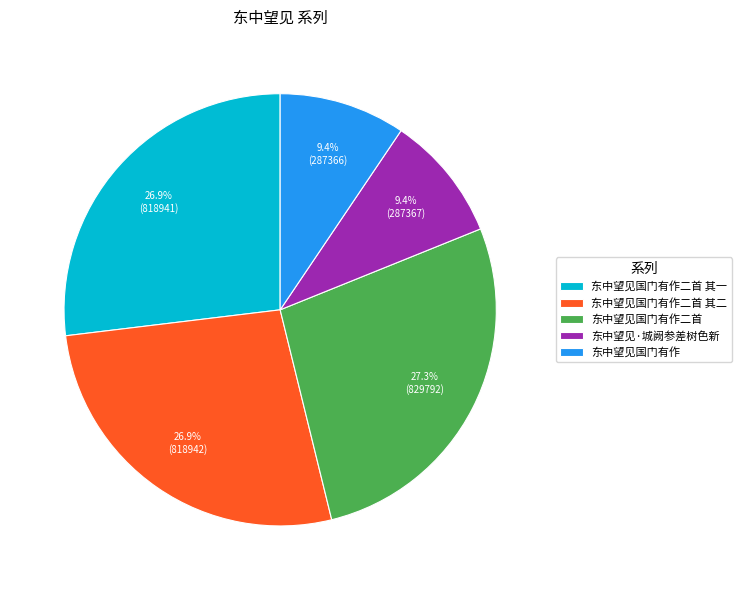

Count the number of slices in the pie.

5